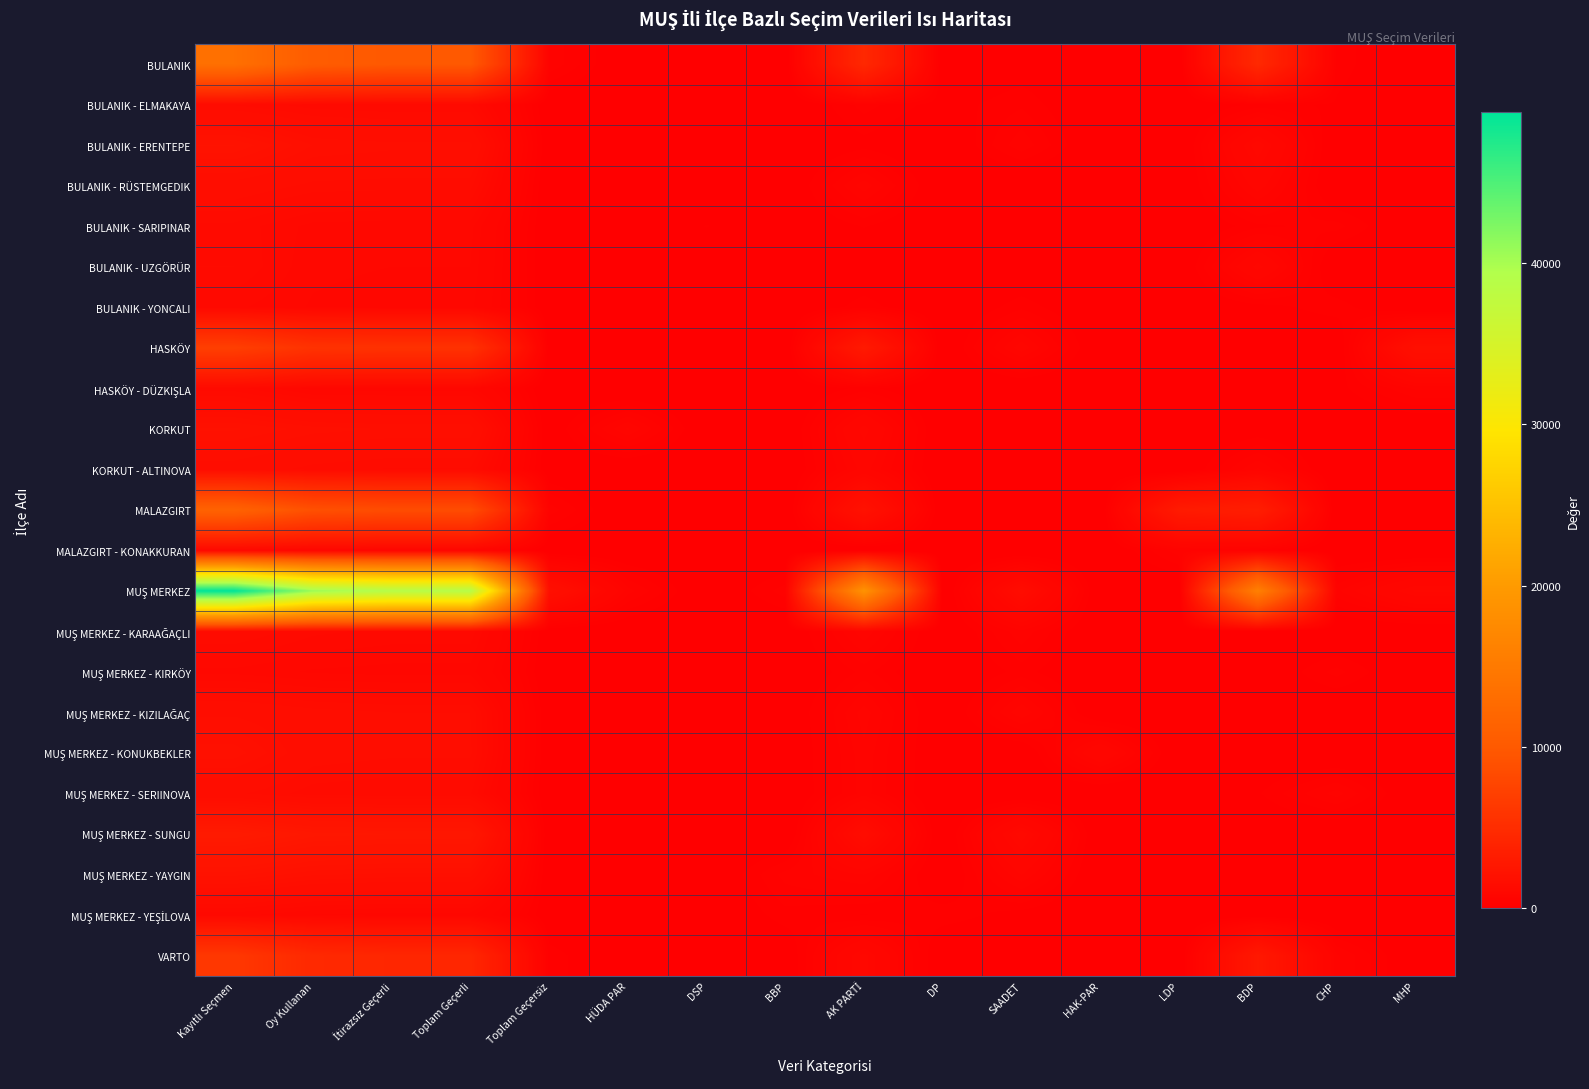

At DSP, list the series in order from largest to smallest.

BULANIK - SARIPINAR, BULANIK, BULANIK - ELMAKAYA, BULANIK - ERENTEPE, BULANIK - RÜSTEMGEDIK, BULANIK - UZGÖRÜR, BULANIK - YONCALI, HASKÖY, HASKÖY - DÜZKIŞLA, KORKUT, KORKUT - ALTINOVA, MALAZGIRT, MALAZGIRT - KONAKKURAN, MUŞ MERKEZ, MUŞ MERKEZ - KARAAĞAÇLI, MUŞ MERKEZ - KIRKÖY, MUŞ MERKEZ - KIZILAĞAÇ, MUŞ MERKEZ - KONUKBEKLER, MUŞ MERKEZ - SERIINOVA, MUŞ MERKEZ - SUNGU, MUŞ MERKEZ - YAYGIN, MUŞ MERKEZ - YEŞİLOVA, VARTO